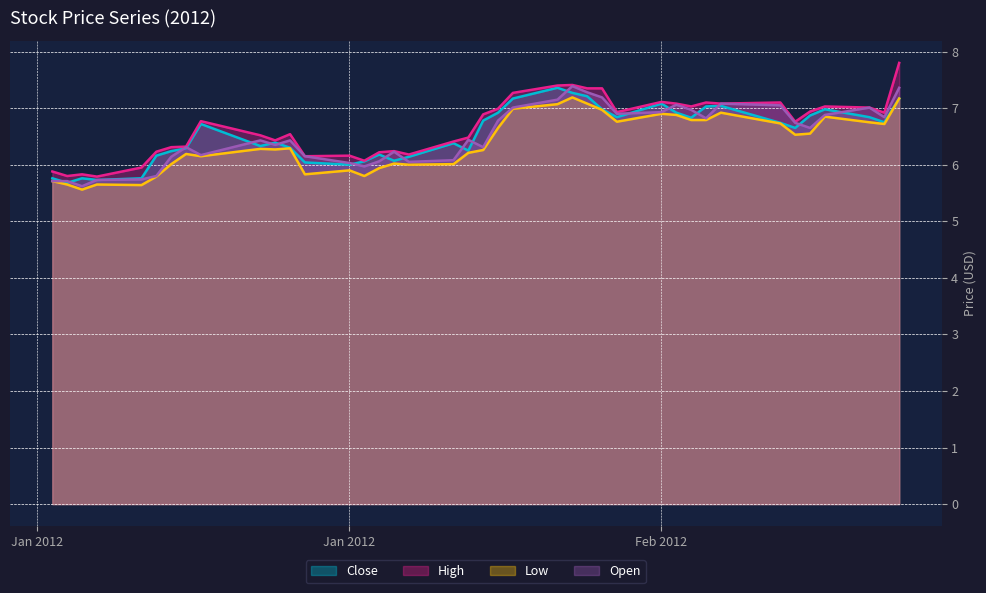

Between 2012-01-25 and 2012-01-30, which is larger?

2012-01-30